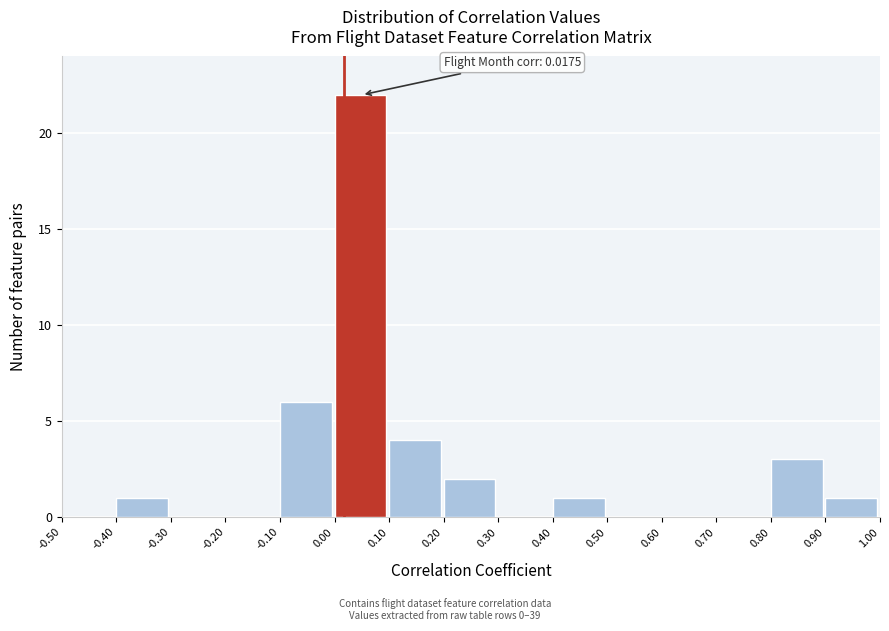

Which range on the x-axis has the tallest bar?

0.00 to 0.10